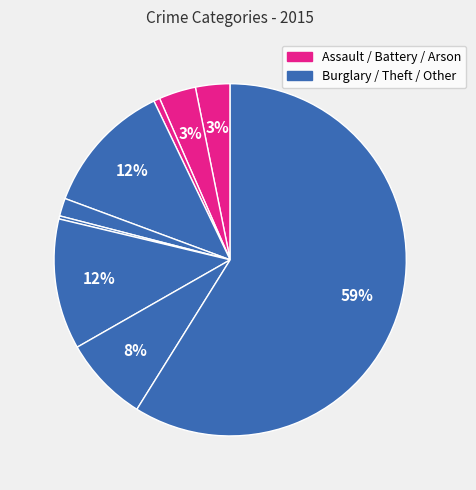

What is the largest slice in the pie chart?

Theft